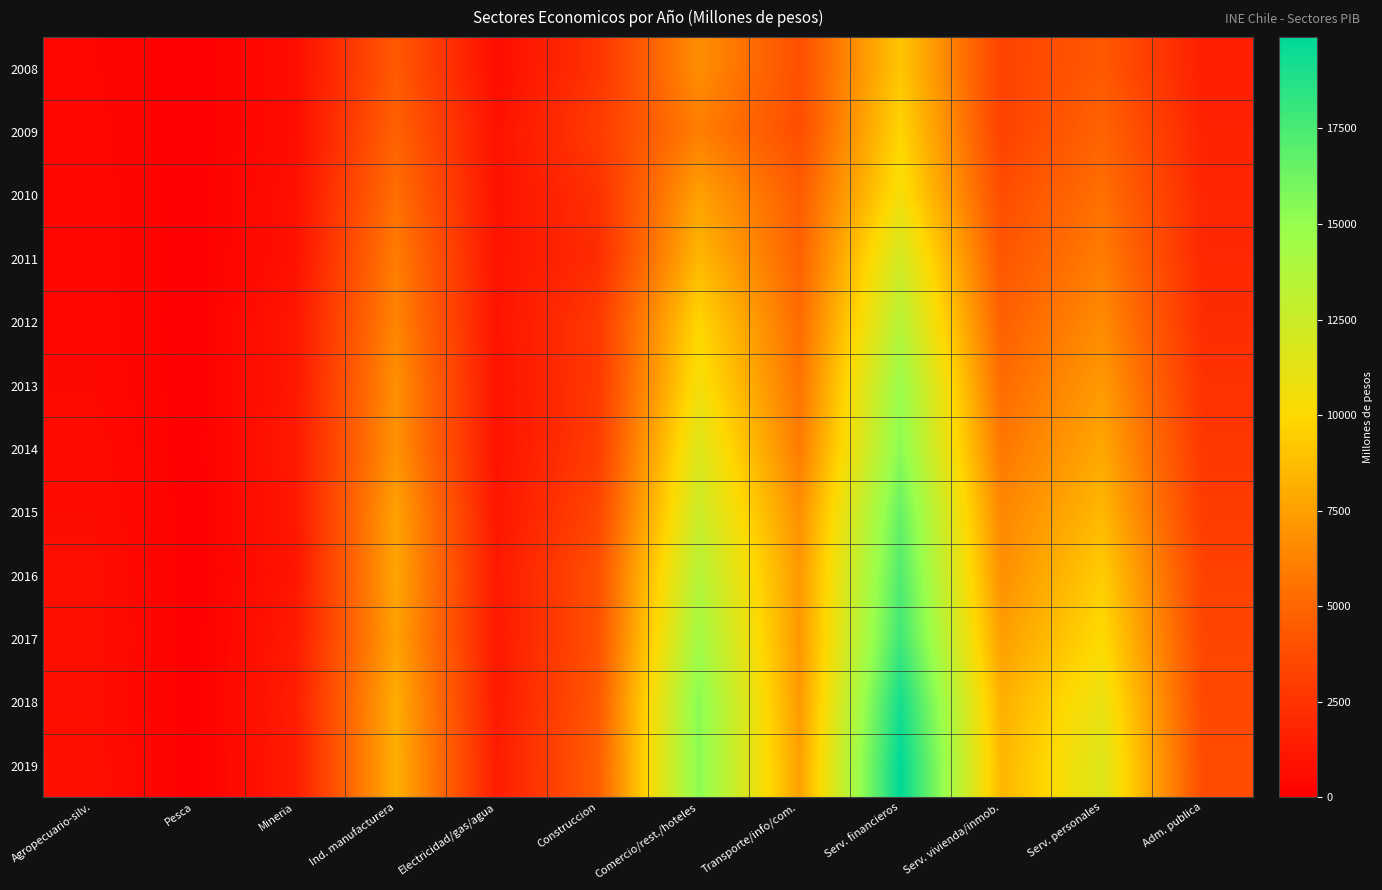

At which category is the sum across all series the highest?

Serv. financieros